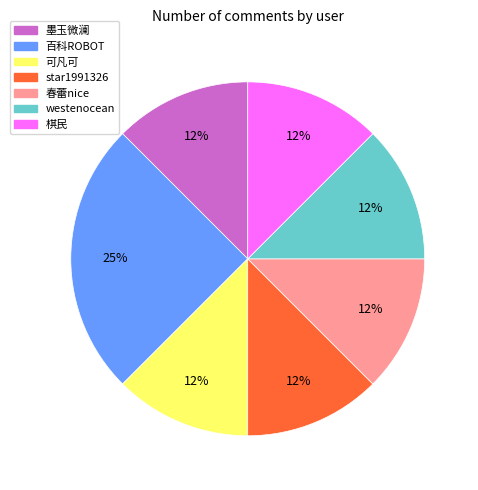

Is there a majority slice in this chart?

No